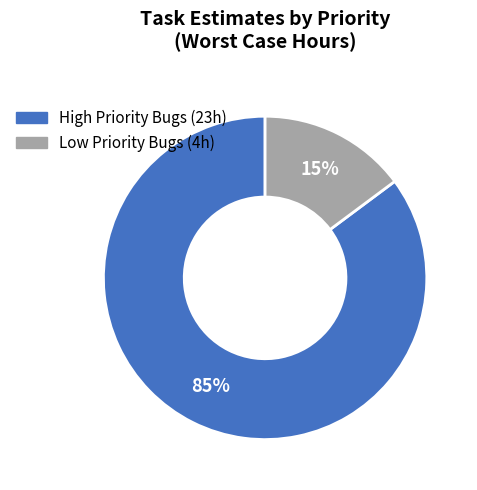

To the nearest percent, what is the average slice percentage?

50%